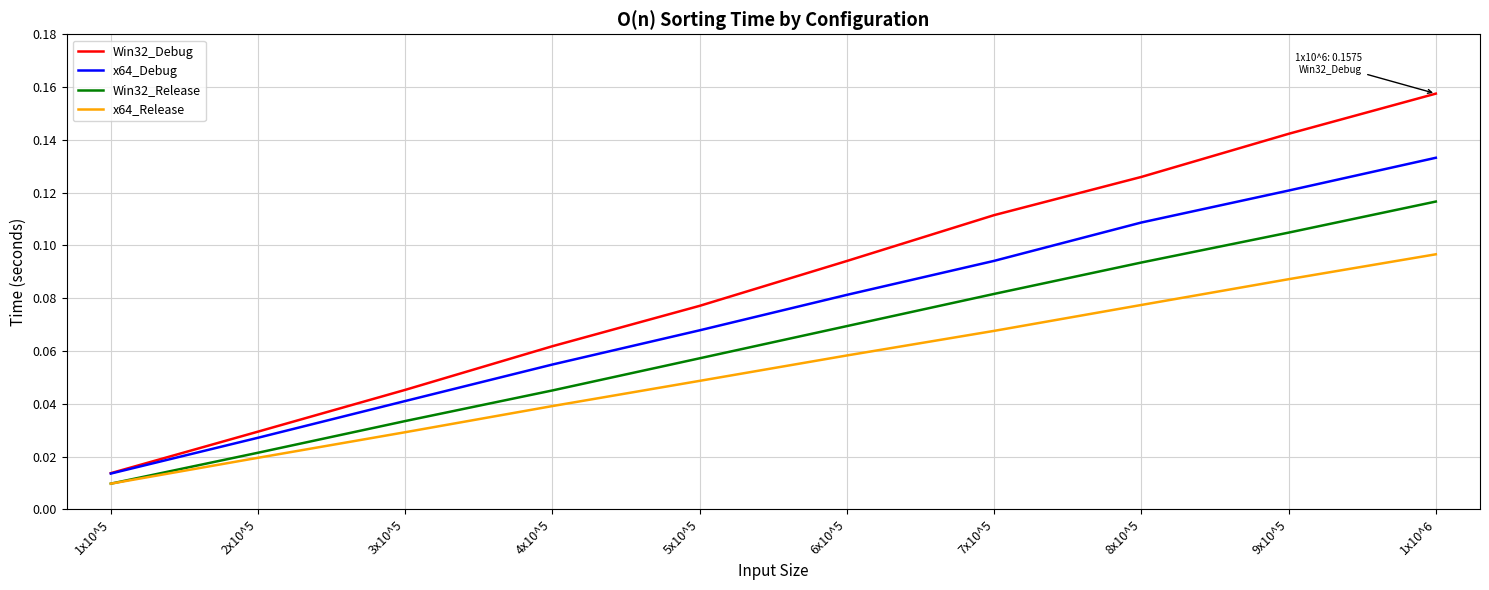

Which category has the highest value across all series?

1x10^6